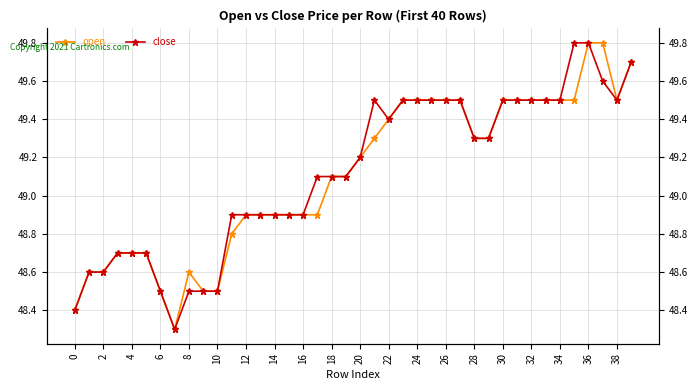

Which series has the widest spread of values?

open